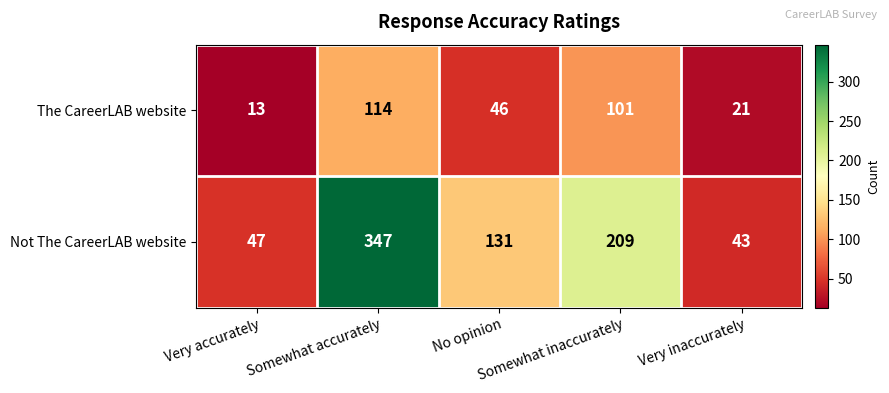

Which label corresponds to the largest value in the chart?

Somewhat accurately